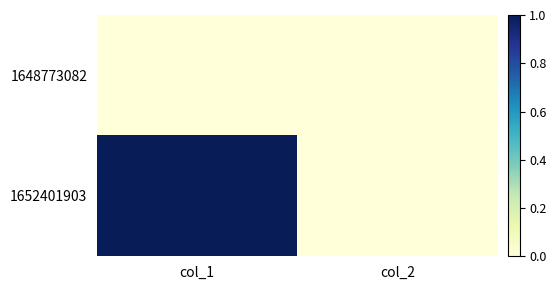

What is the spread (max minus min) of values at col_1?

1